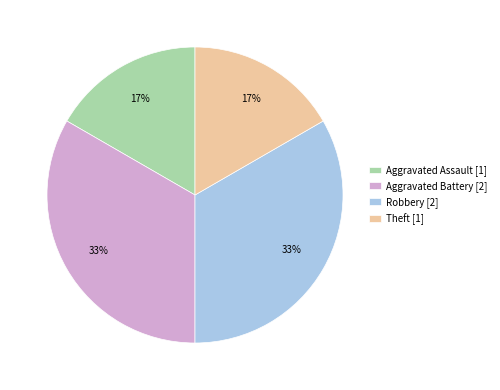

Does Aggravated Battery [2] represent more than half of the total?

No